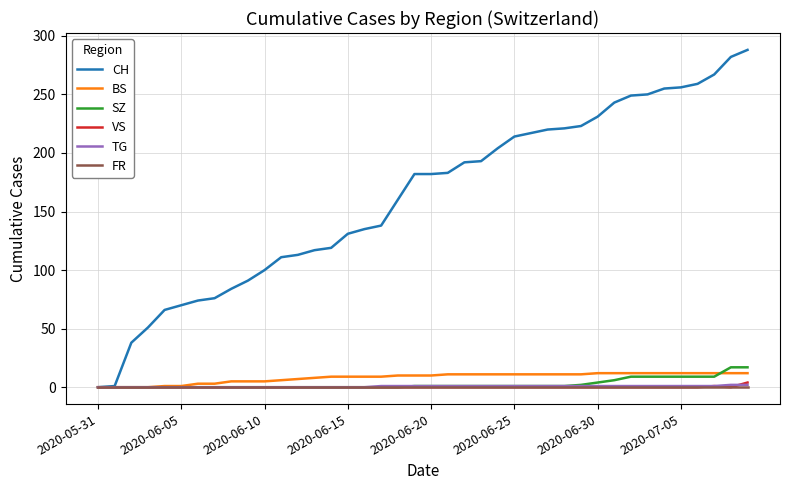

Which series has the widest spread of values?

CH